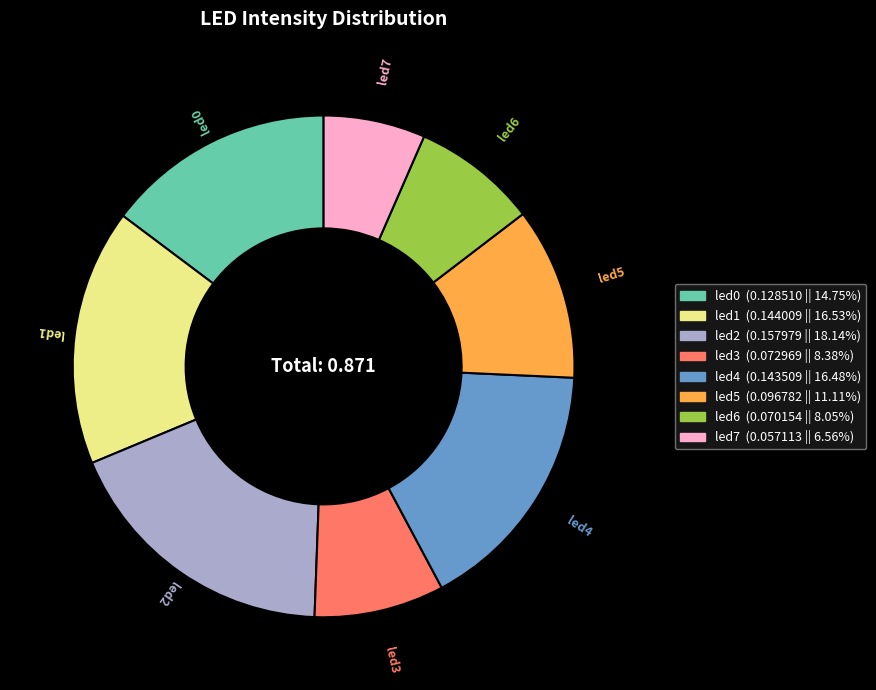

What is the smallest slice in the pie chart?

led7